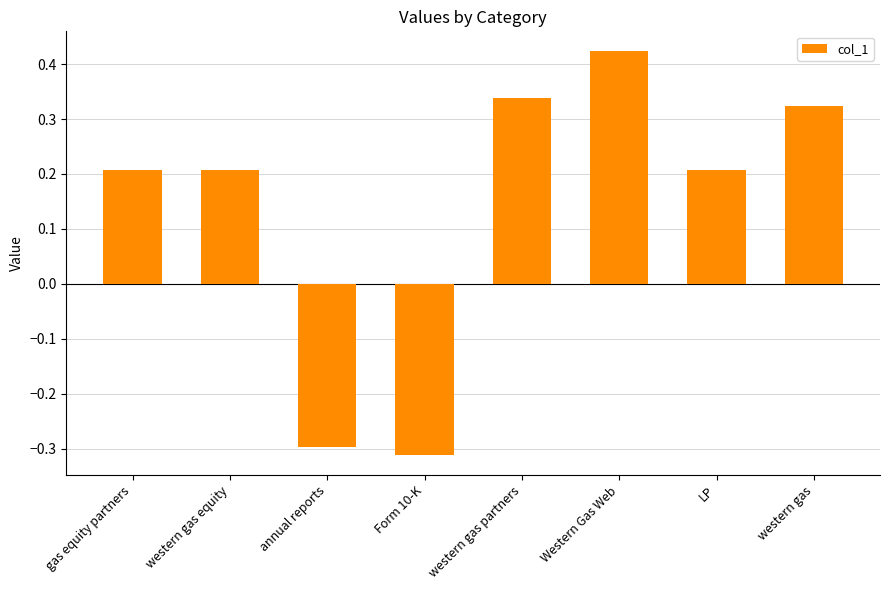

Does the chart contain any negative values?

Yes